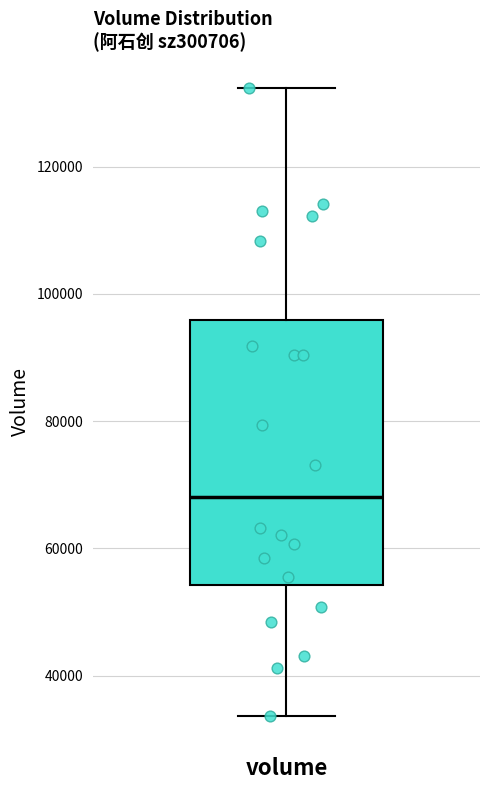

Transcribe this box plot: give where the median line is, the range the box spans, and where the two whiskers end, as read against the y-axis. The values are not printed on the chart, so give them approximately, as read against the axis.

median 68000, box 54000 to 96000, whiskers 34000 to 132000